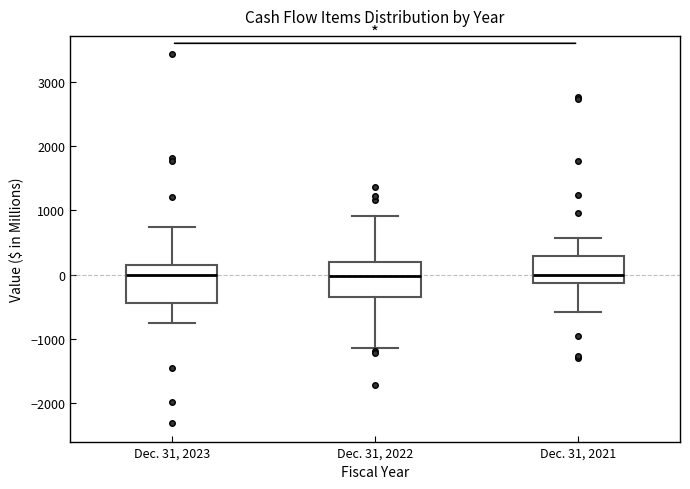

Reading left to right, read every box against the y-axis: the position of its median line, the range the box covers, and the ends of its whiskers. The values are not printed on the chart, so give them approximately, as read against the axis.

Dec. 31, 2023: median 0, box -400 to 100, whiskers -800 to 700
Dec. 31, 2022: median 0, box -300 to 200, whiskers -1100 to 900
Dec. 31, 2021: median 0, box -100 to 300, whiskers -600 to 600